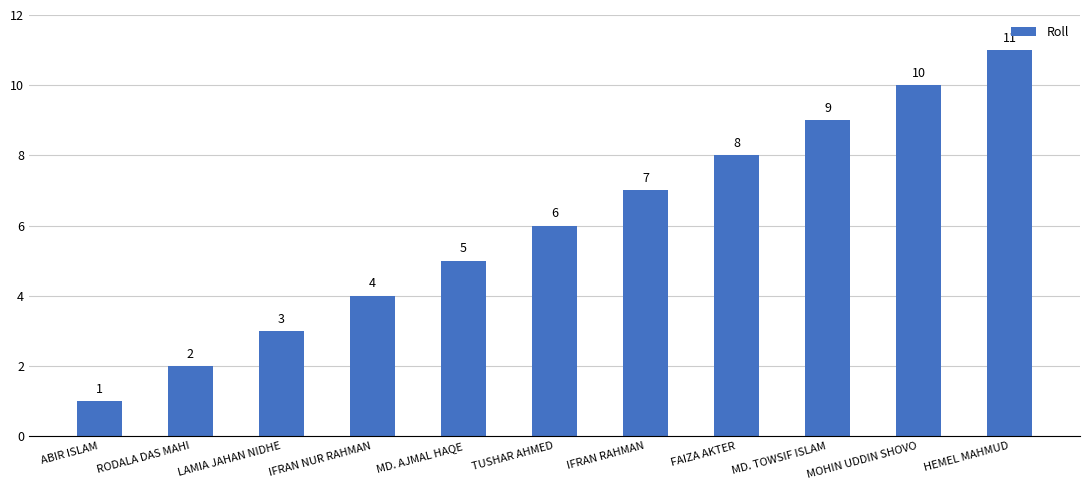

What is the sum of all values?

66